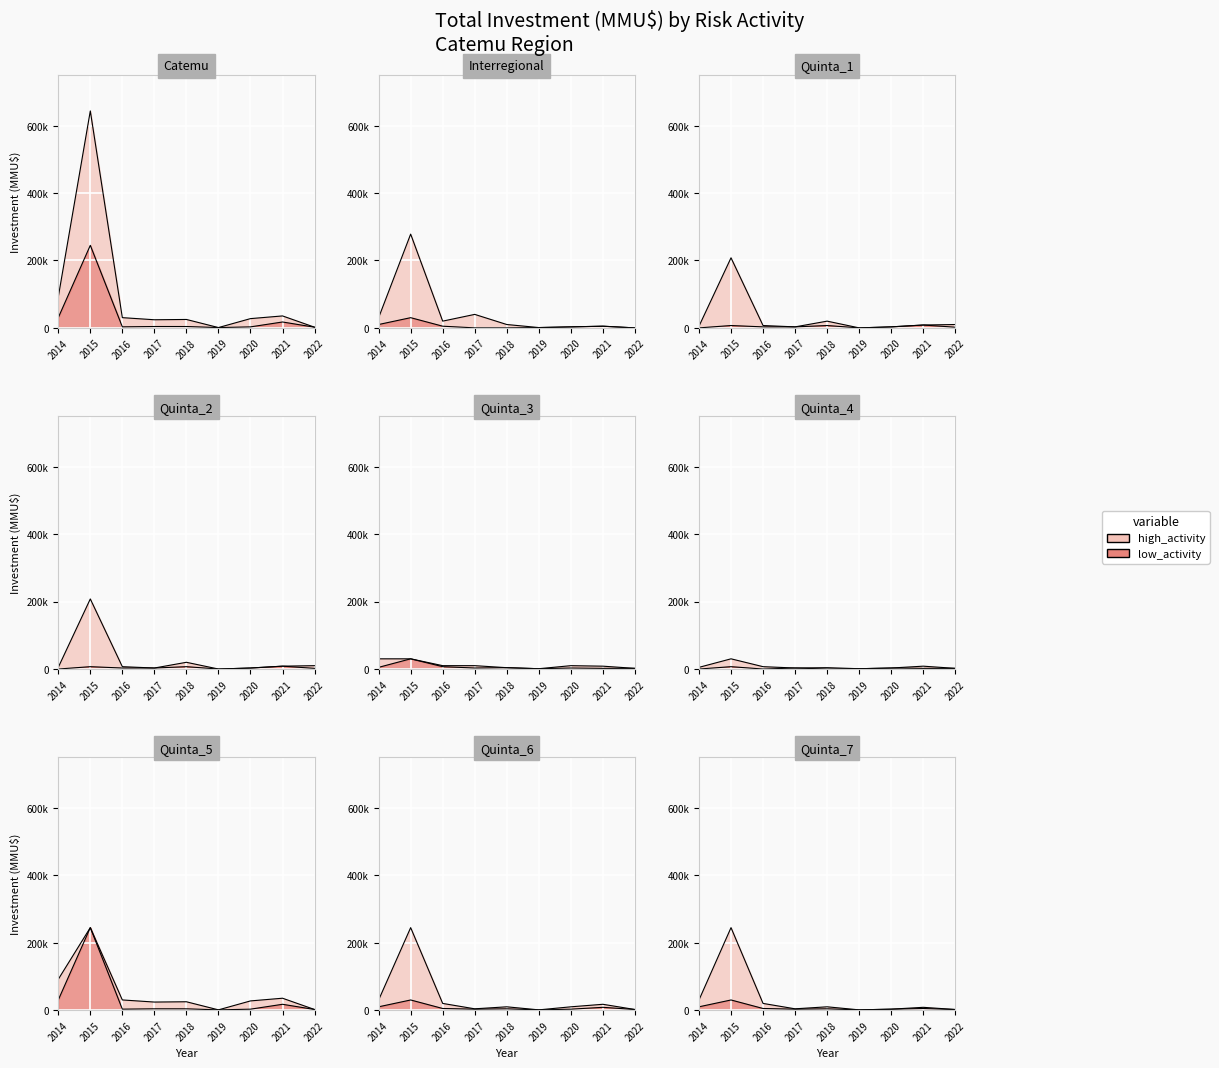

Reading left to right, what are all the values shown in this chart?

high_activity: 2014=91610	2015=643900	2016=30387	2017=24116	2018=25000	2019=950	2020=27500	2021=35500	2022=2000
low_activity: 2014=30300	2015=245000	2016=3047	2017=4074	2018=4040	2019=950	2020=3000	2021=17500	2022=2000